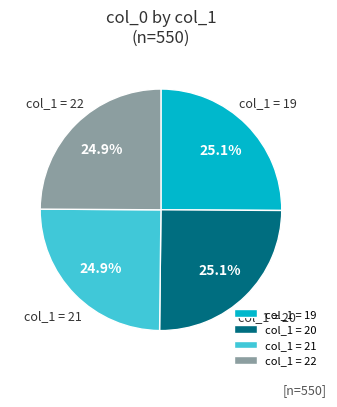

Is there a majority slice in this chart?

No